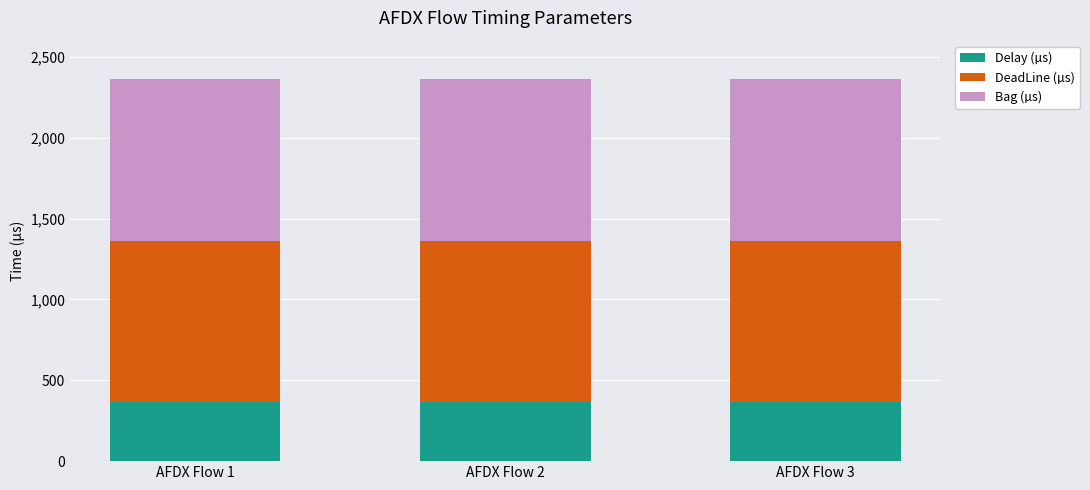

What is the total value across all series at AFDX Flow 3?

2364